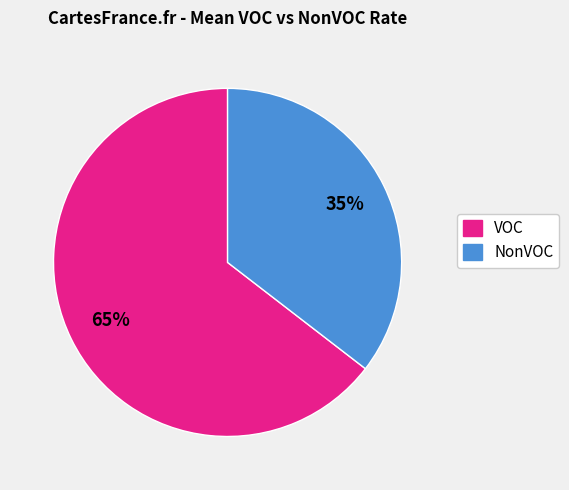

Rank the categories by value from highest to lowest.

VOC, NonVOC